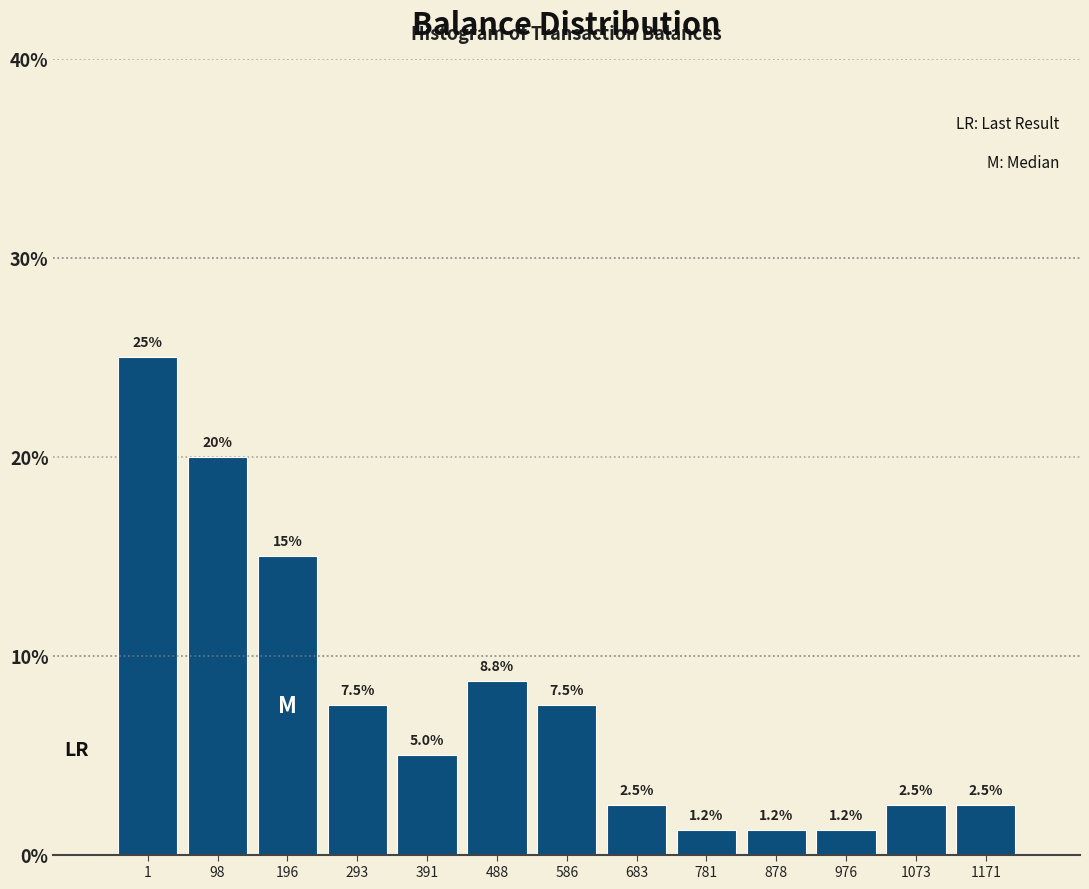

Approximately how many times larger is the value at 586 compared to 391?

1.5